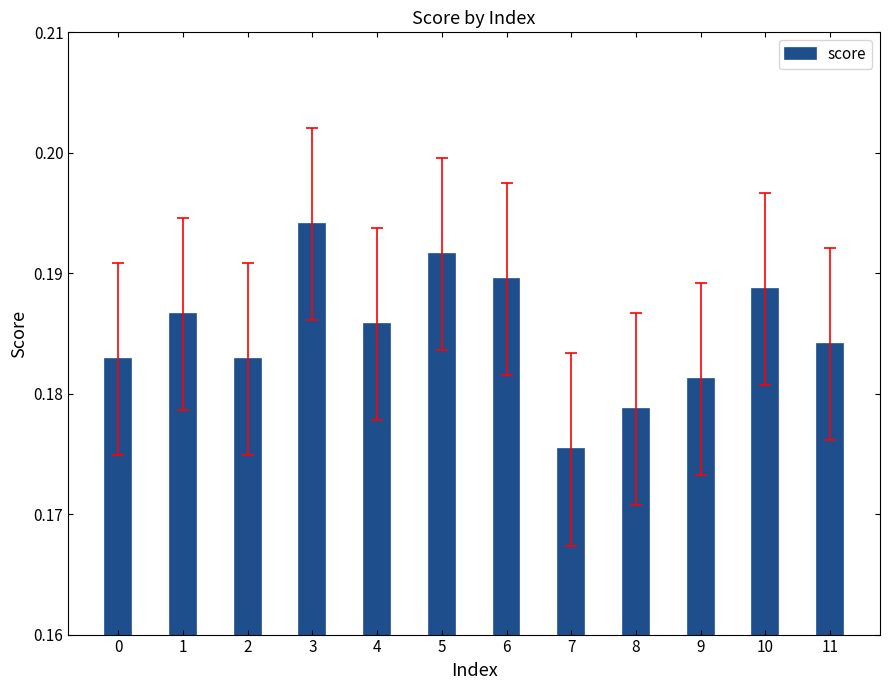

Does the chart contain any negative values?

No